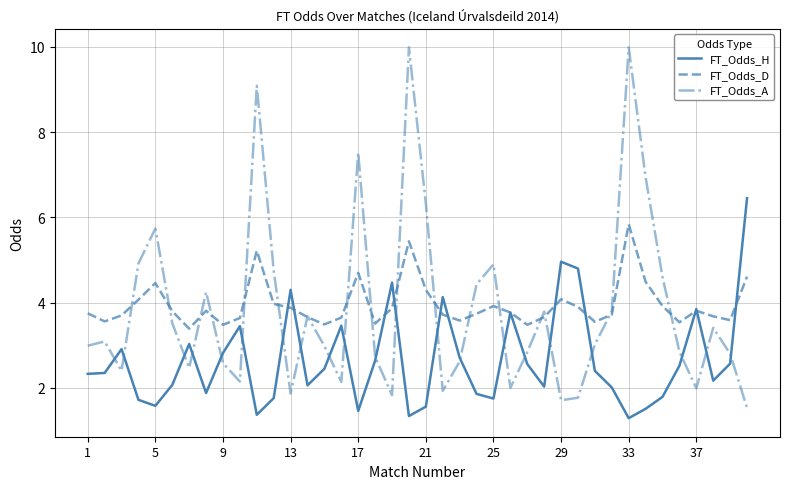

True or false: FT_Odds_A has more than 2 interior local peaks.

True